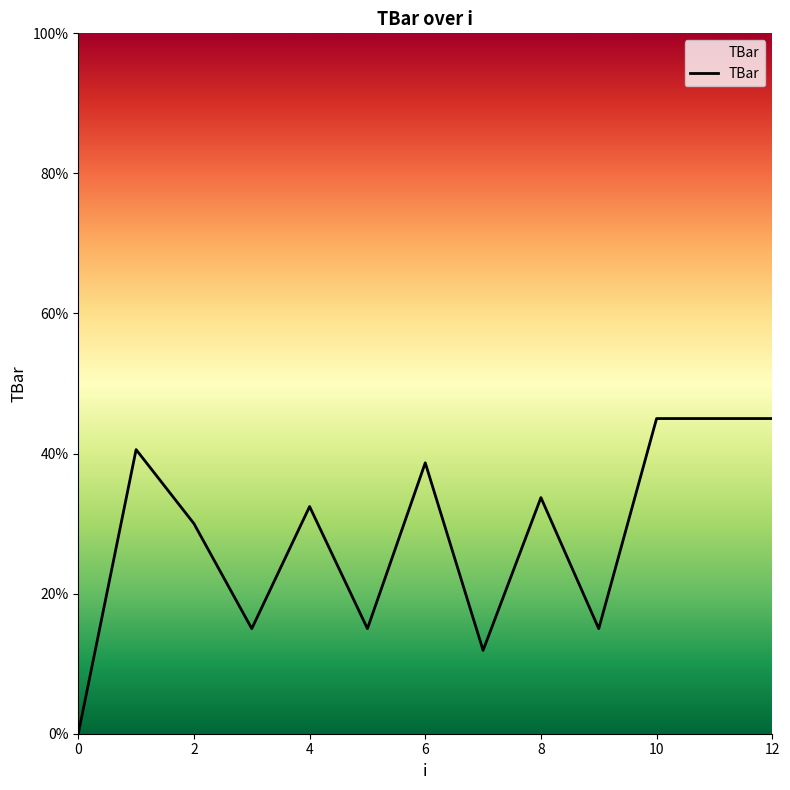

What is the difference between the maximum and minimum values?

45.0